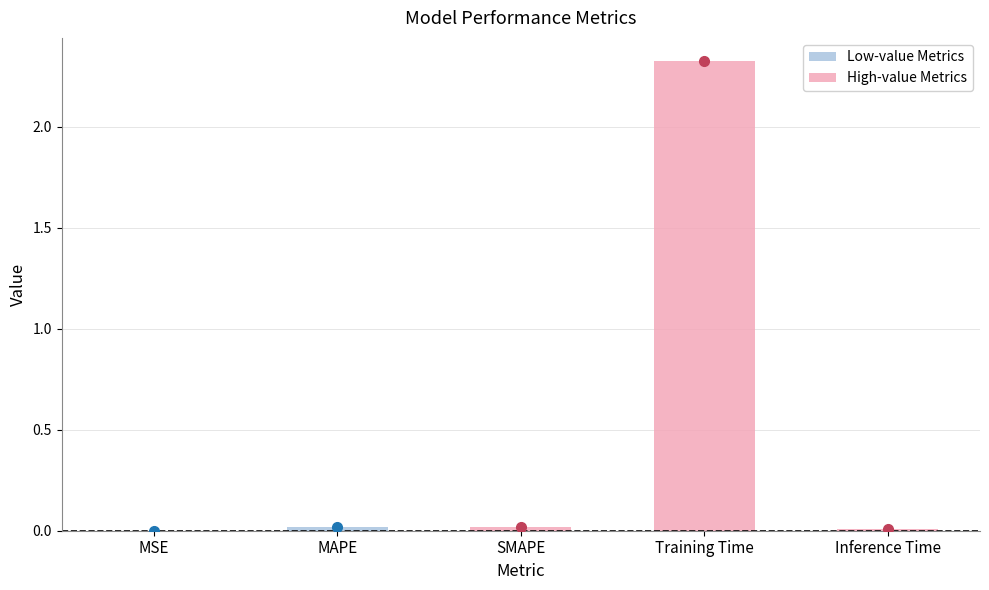

The value at MAPE is 0.0. True or false?

True